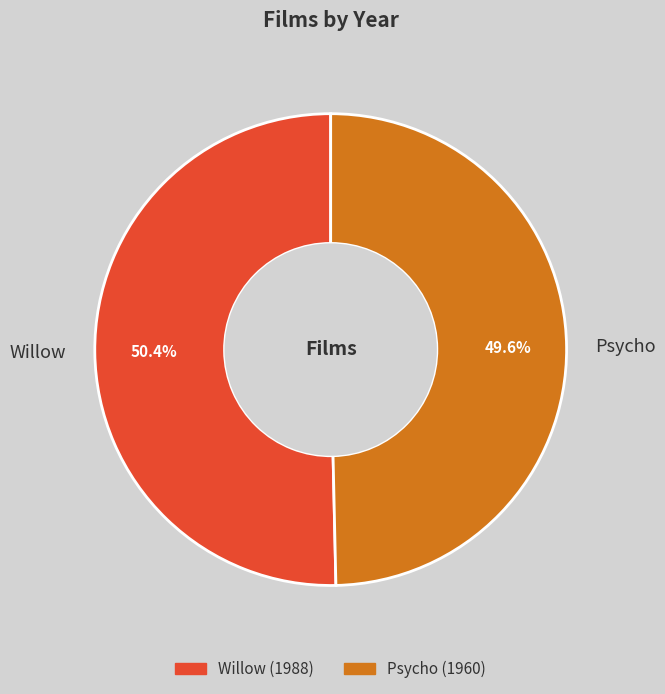

To the nearest percent, what is the difference between the largest and smallest slice percentages?

1%